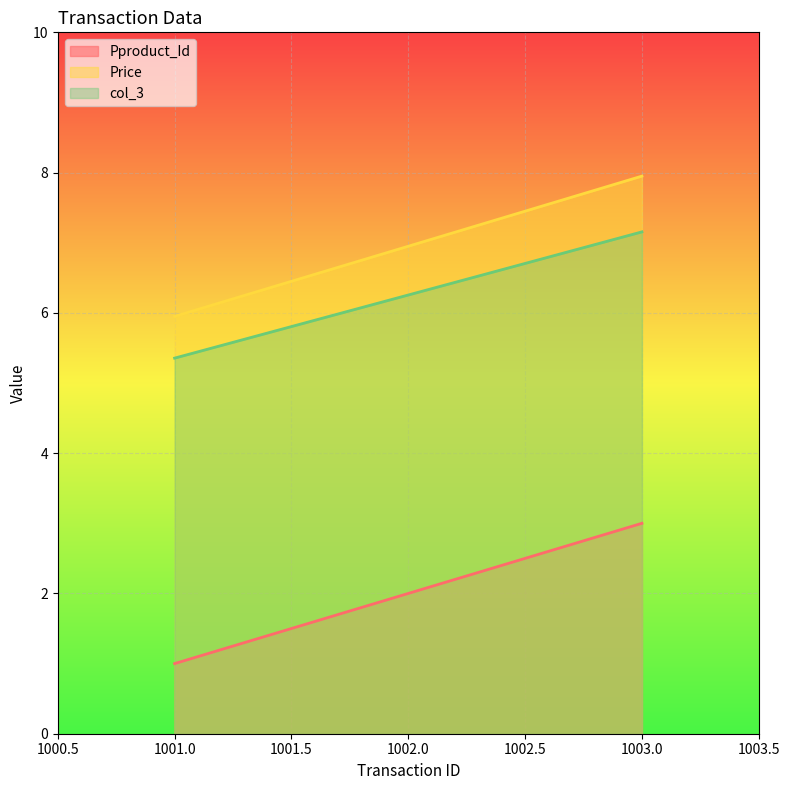

Is the value of Price at 1003.0 greater than the value of Pproduct_Id at 1003.0?

Yes